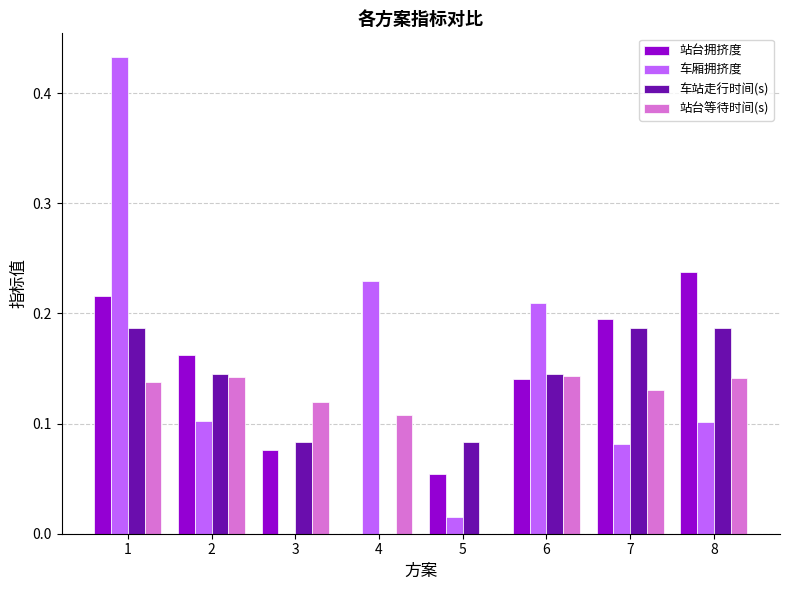

What are all the series names shown in the legend?

站台拥挤度, 车厢拥挤度, 车站走行时间(s), 站台等待时间(s)